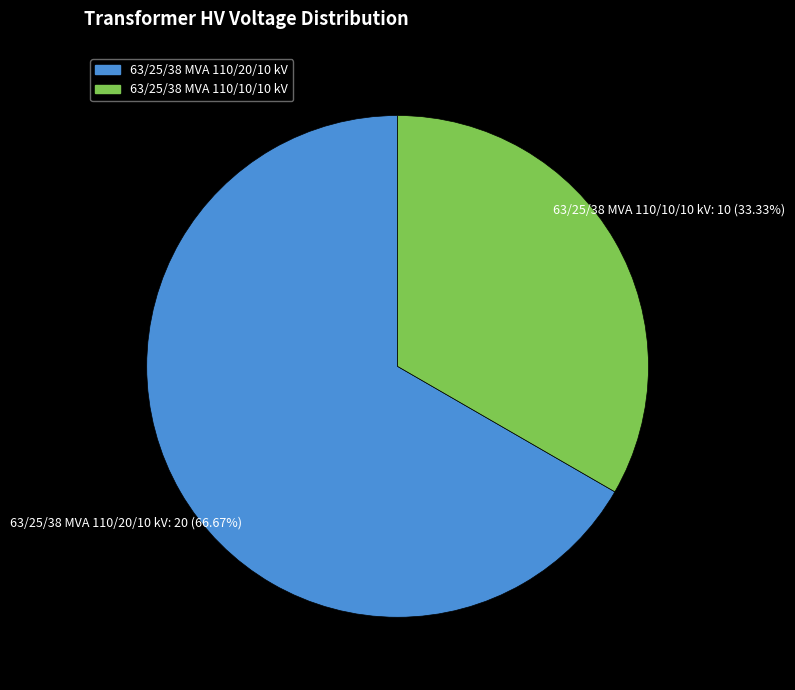

What is the largest slice in the pie chart?

63/25/38 MVA 110/20/10 kV